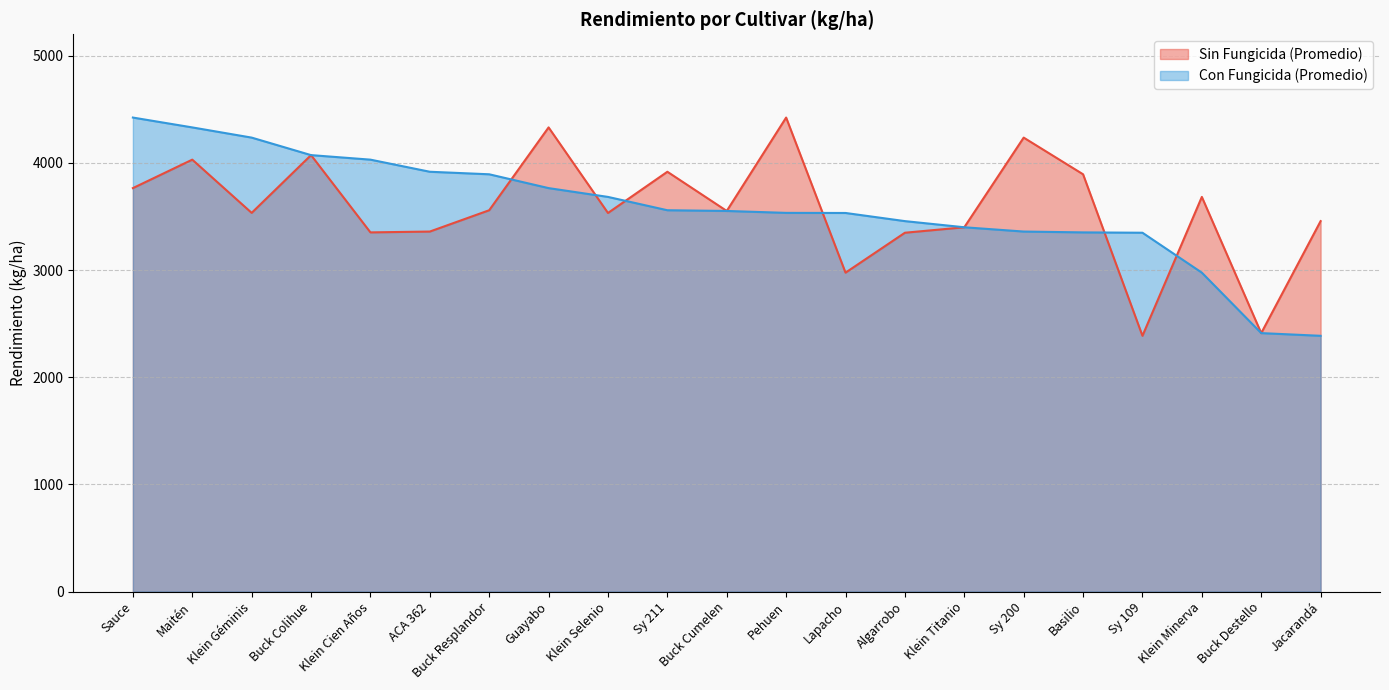

Reading left to right, extract all data points from this chart.

Sin Fungicida (Promedio): 3764.6	4030.2	3533.5	4072.4	3351.4	3359.2	3558.1	4331.0	3532.5	3917.2	3551.3	4422.9	2975.6	3348.2	3399.2	4235.8	3893.6	2386.3	3682.4	2411.5	3456.5
Con Fungicida (Promedio): 4422.9	4331.0	4235.8	4072.4	4030.2	3917.2	3893.6	3764.6	3682.4	3558.1	3551.3	3533.5	3532.5	3456.5	3399.2	3359.2	3351.4	3348.2	2975.6	2411.5	2386.3